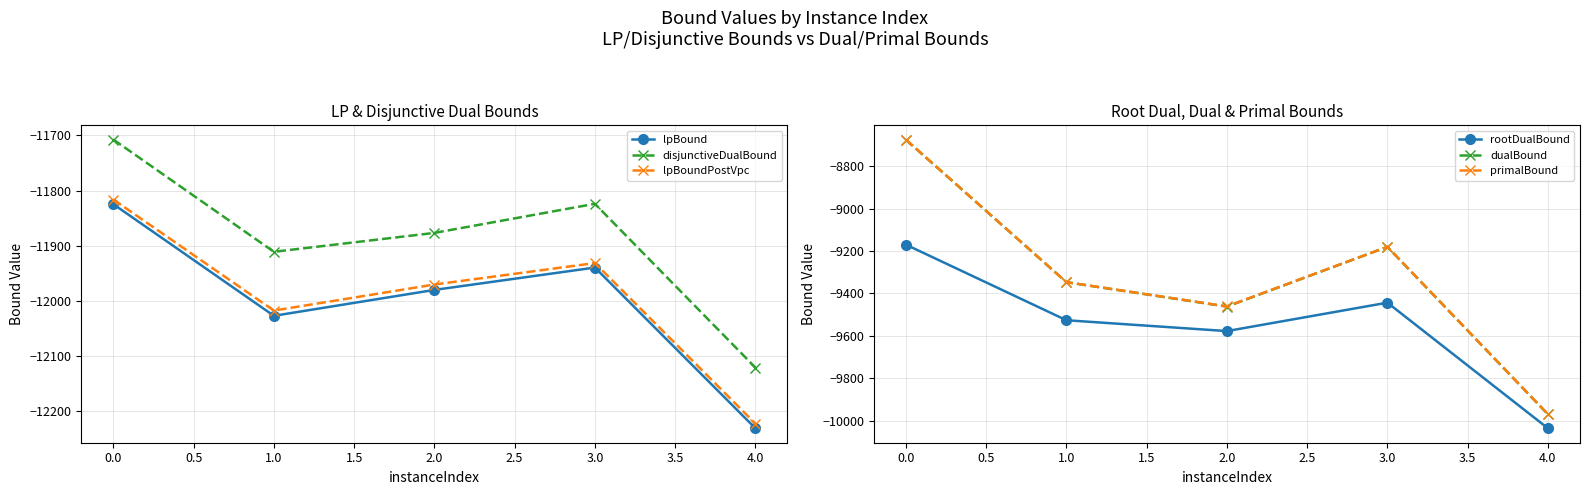

Where does the dualBound series first go above -9346?

0.0